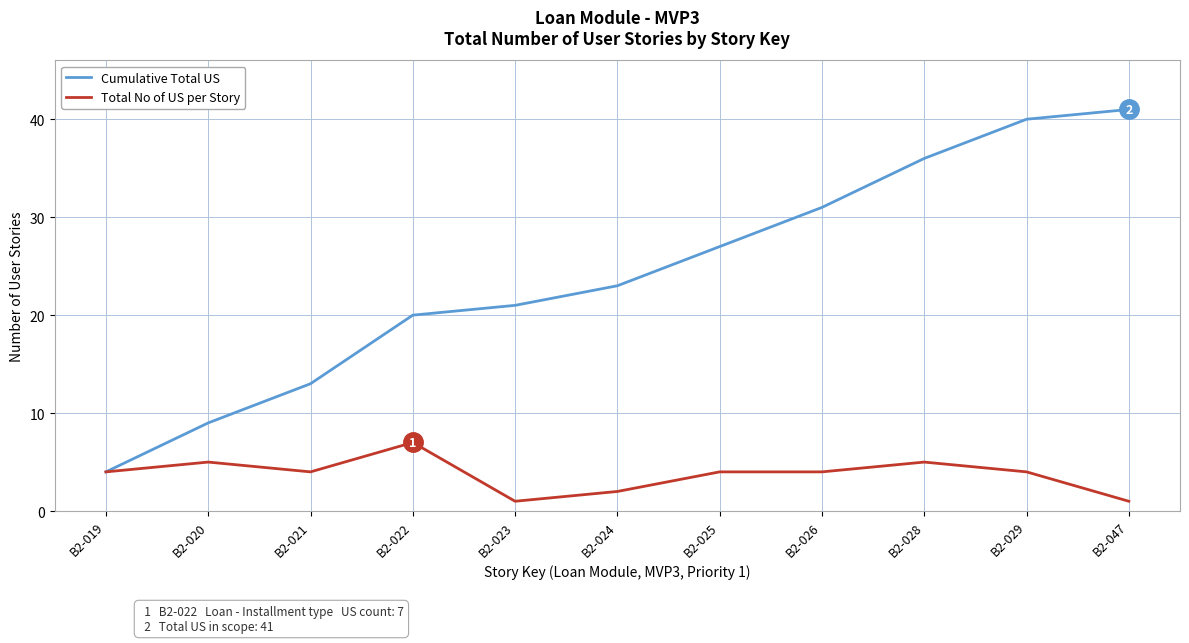

Reading left to right, list all the values displayed in this chart.

Cumulative Total US: 4	9	13	20	21	23	27	31	36	40	41
Total No of US per Story: 4	5	4	7	1	2	4	4	5	4	1